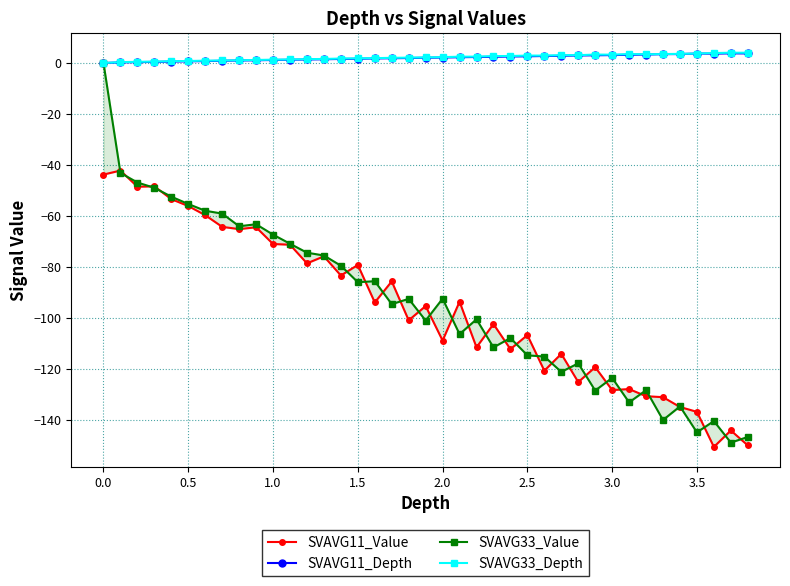

What is the difference between the maximum and minimum values in the SVAVG11_Depth series?

3.8